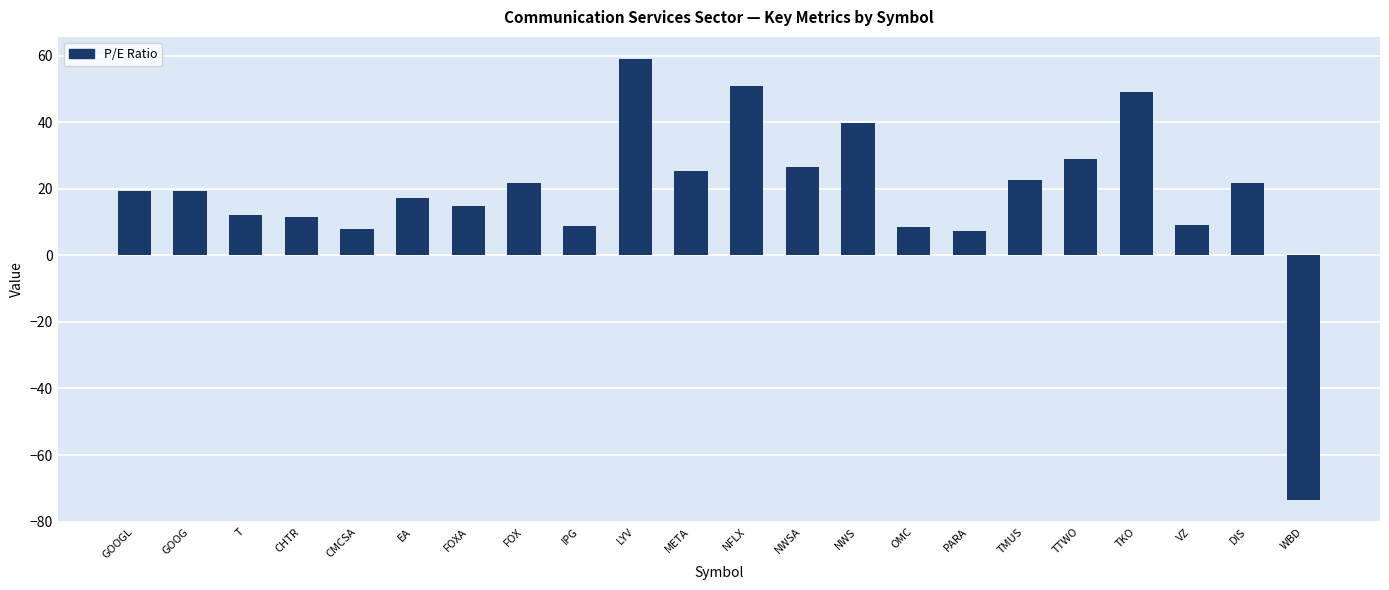

What is the smallest value displayed?

-73.5